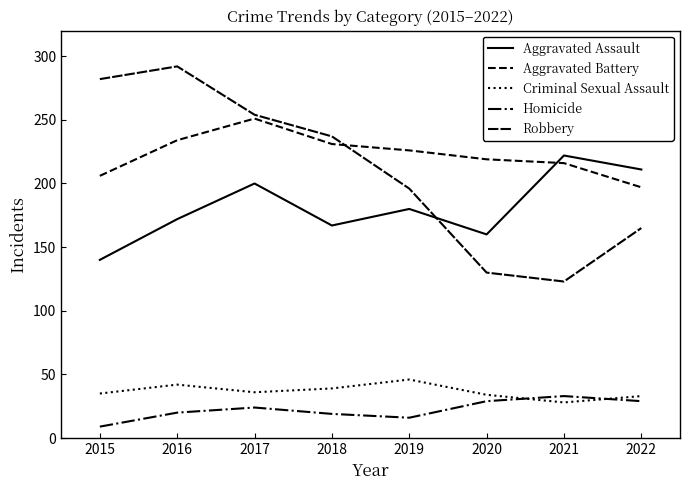

Does the chart have visible grid lines?

No